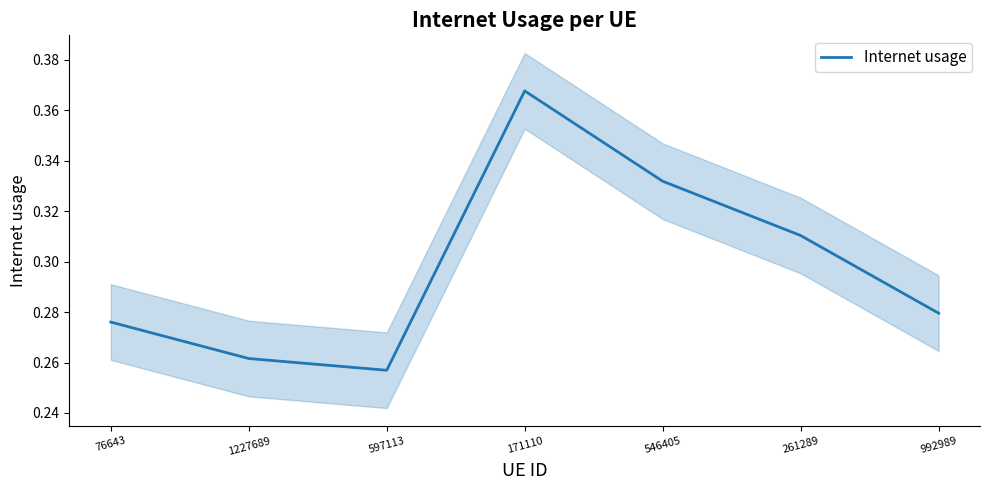

Rank the categories by value from highest to lowest.

171110, 546405, 261289, 992989, 76643, 1227689, 597113